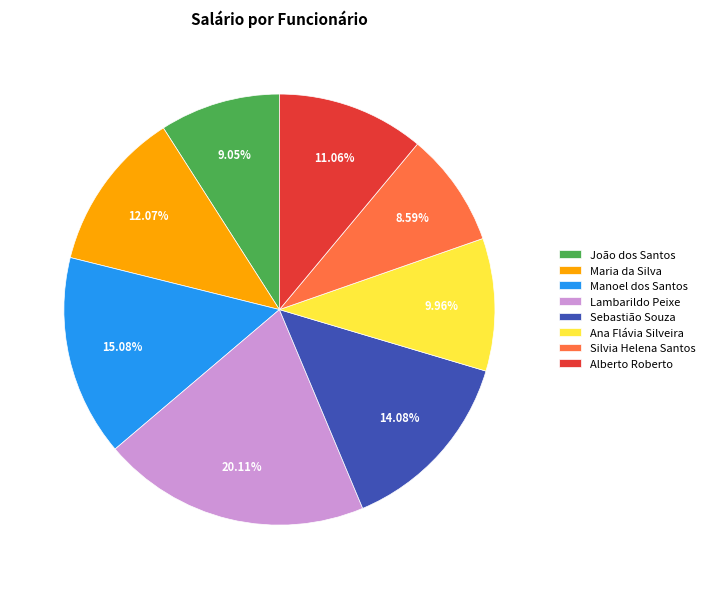

What is the largest slice in the pie chart?

Lambarildo Peixe